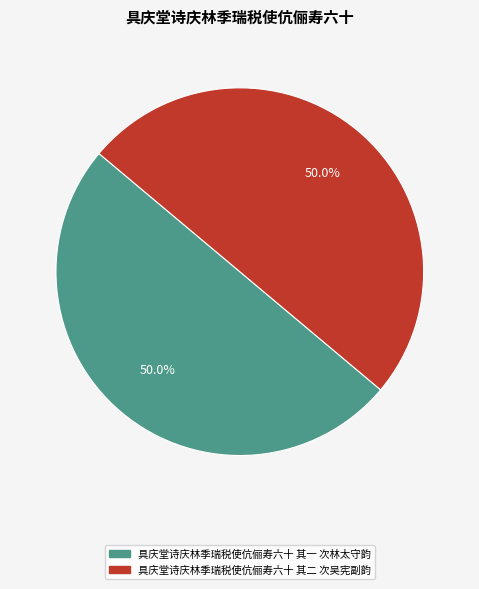

What is the ratio of the value at 具庆堂诗庆林季瑞税使伉俪寿六十 其一 次林太守韵 to the value at 具庆堂诗庆林季瑞税使伉俪寿六十 其二 次吴宪副韵?

1.0